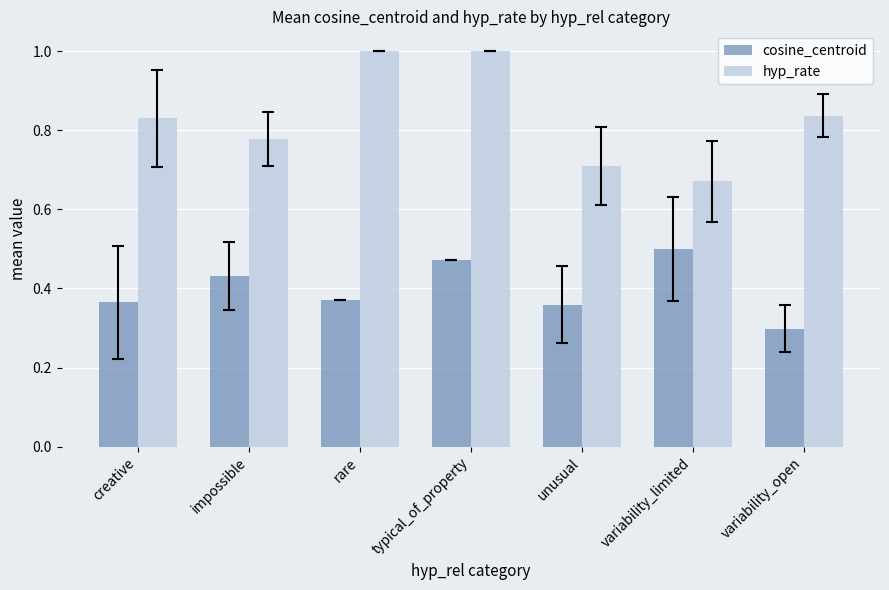

At creative, list the series in order from largest to smallest.

hyp_rate, cosine_centroid